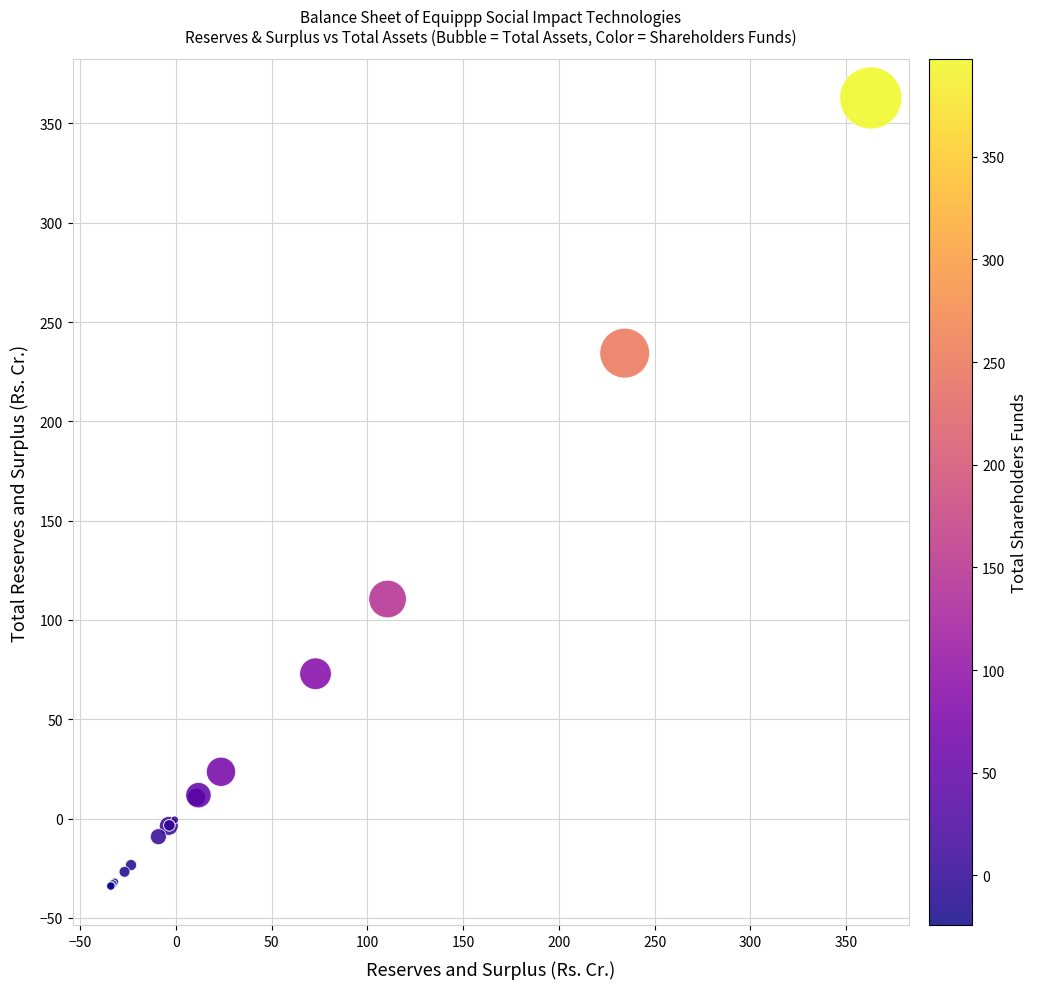

What Y value in the scatter plot is closest to 164?

110.6